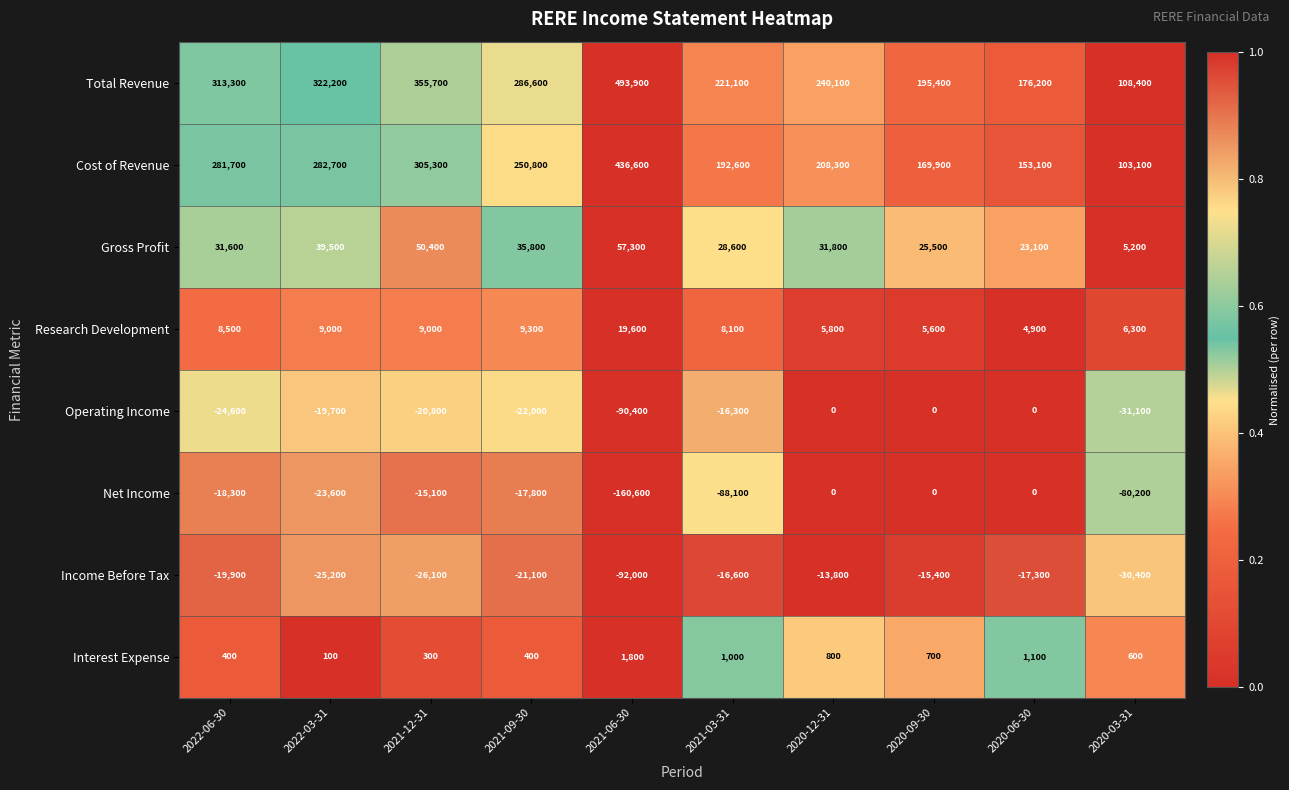

At which label does Research Development reach its minimum?

2020-06-30